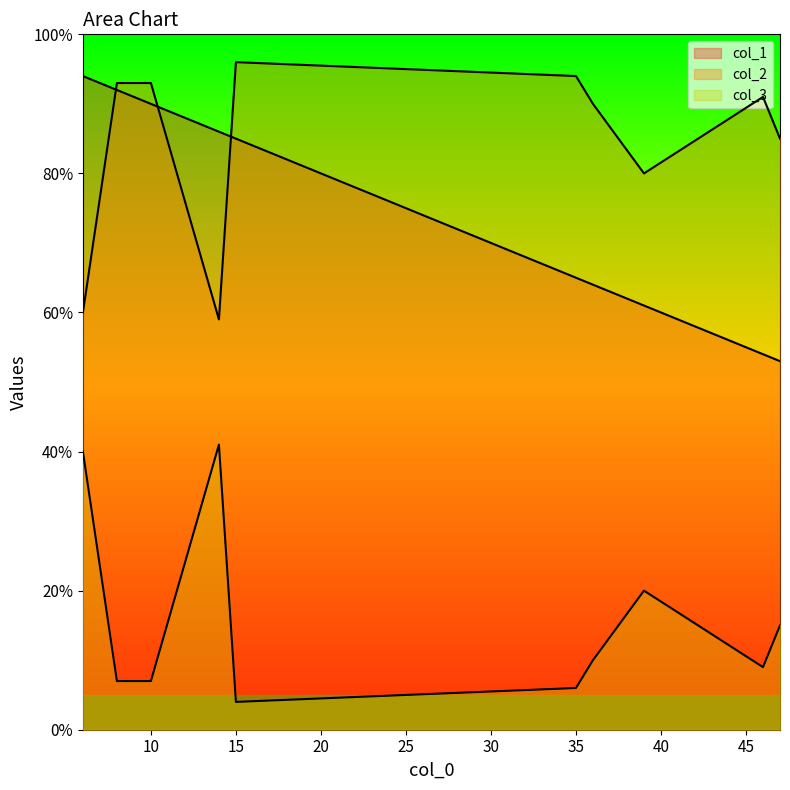

How many lines are shown in the chart?

3